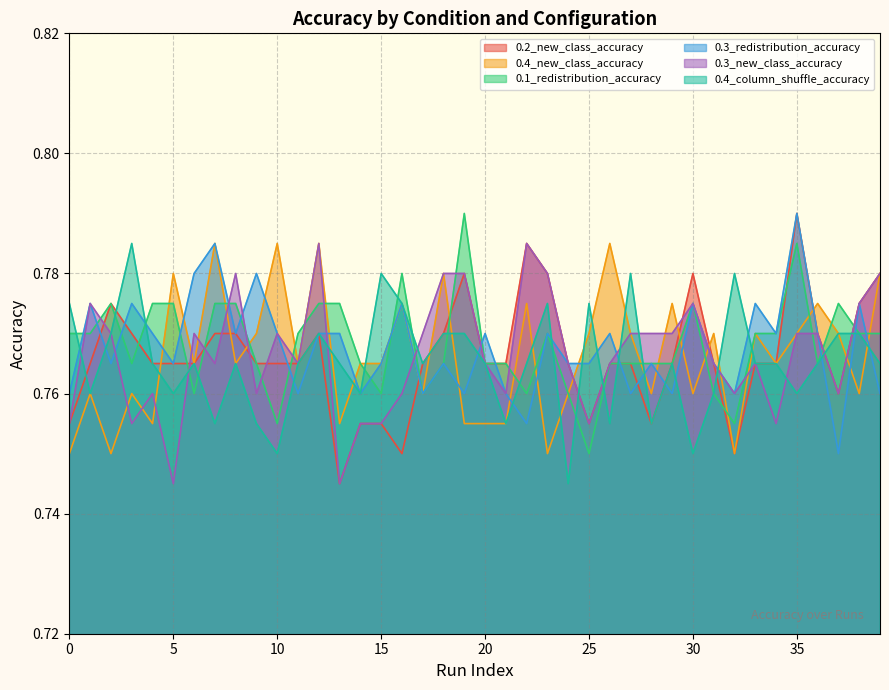

Which series has the largest total across all categories?

0.1_redistribution_accuracy